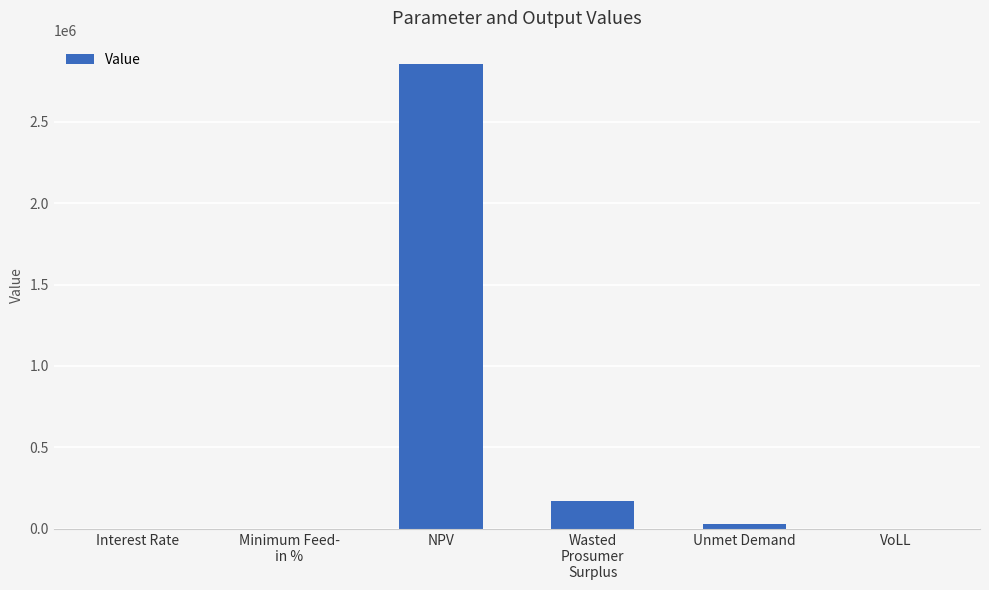

What is the ratio of the value at Unmet Demand to the value at Wasted
Prosumer
Surplus?

0.2